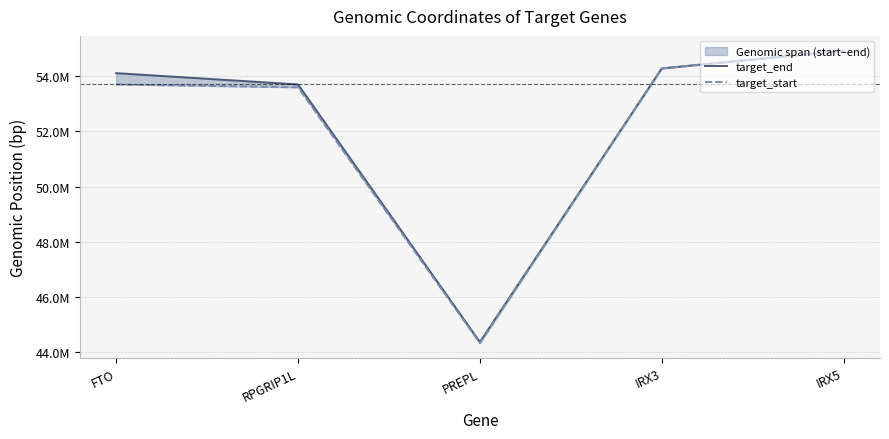

Is it true that target_start equals 54283300 at IRX3?

True